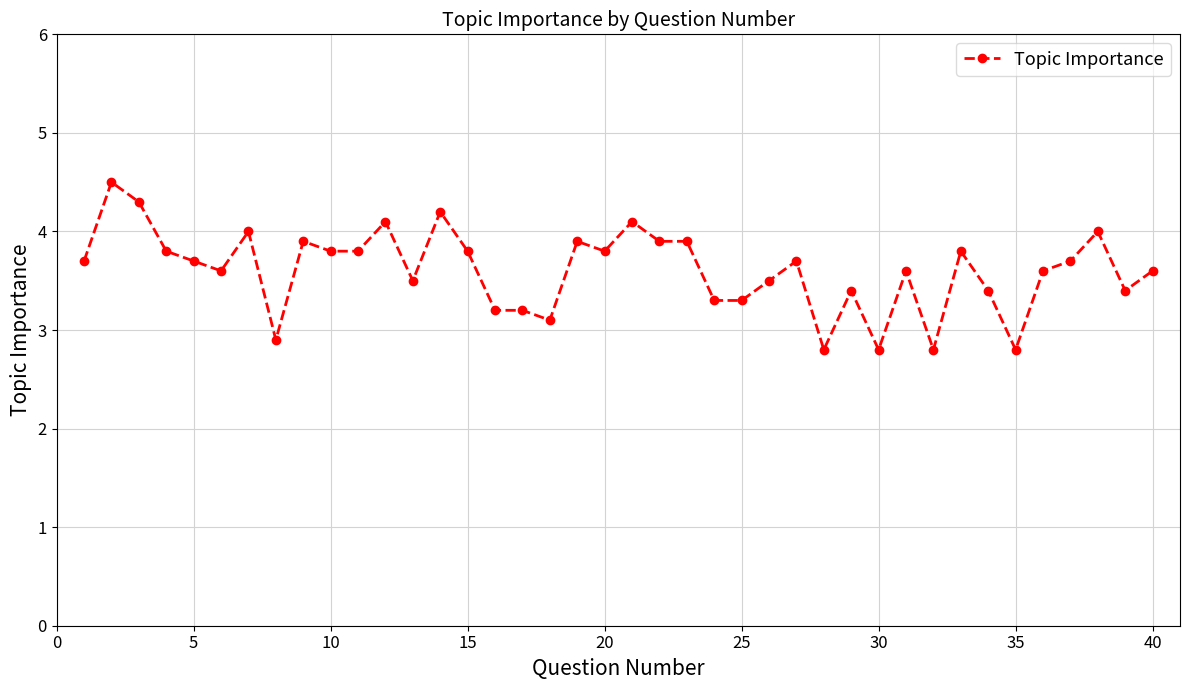

What is the value of the 33rd point from the left?

3.8